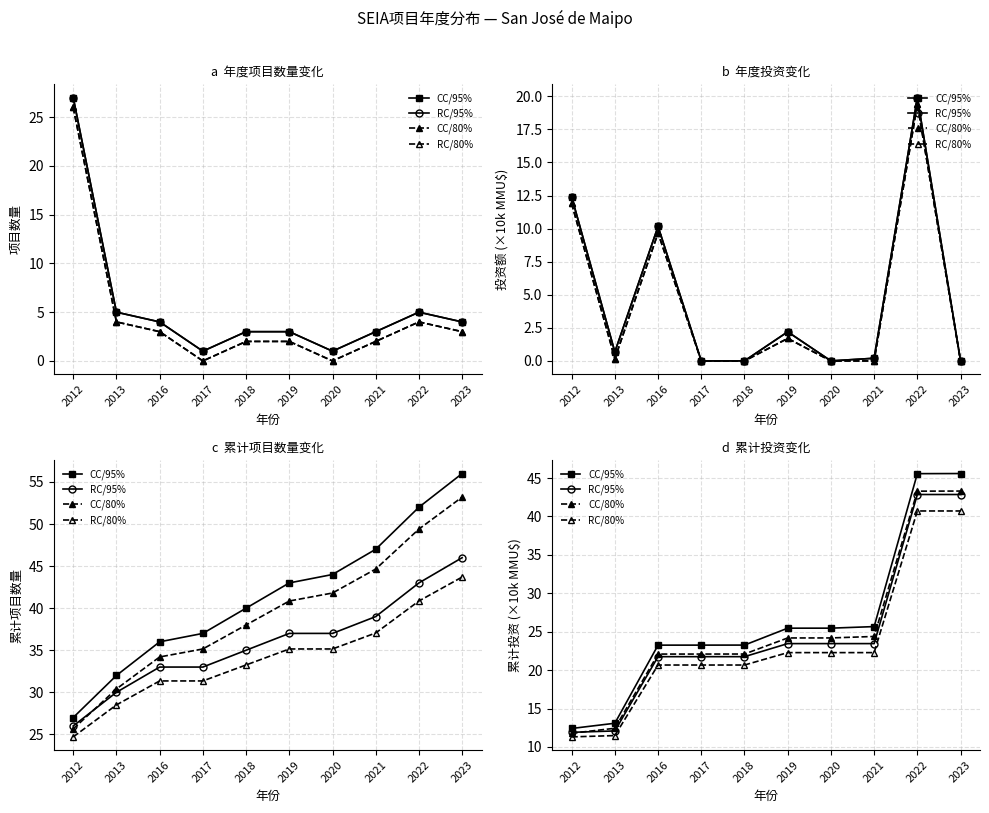

Reading left to right, list all the values displayed in this chart.

CC/95%: 12.4	13.1	23.3	23.3	23.3	25.5	25.5	25.7	45.6	45.6
RC/95%: 11.9	12.1	21.8	21.8	21.8	23.5	23.5	23.5	42.9	42.9
CC/80%: 11.8	12.4	22.1	22.1	22.1	24.2	24.2	24.4	43.3	43.3
RC/80%: 11.3	11.5	20.7	20.7	20.7	22.3	22.3	22.3	40.7	40.7